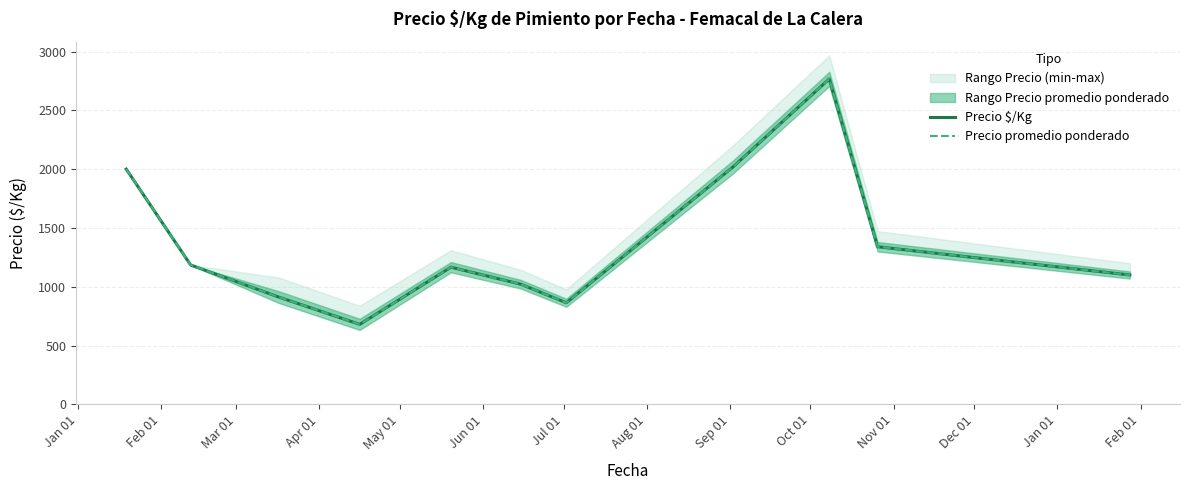

Where is the first local minimum for Precio promedio ponderado?

Apr 01